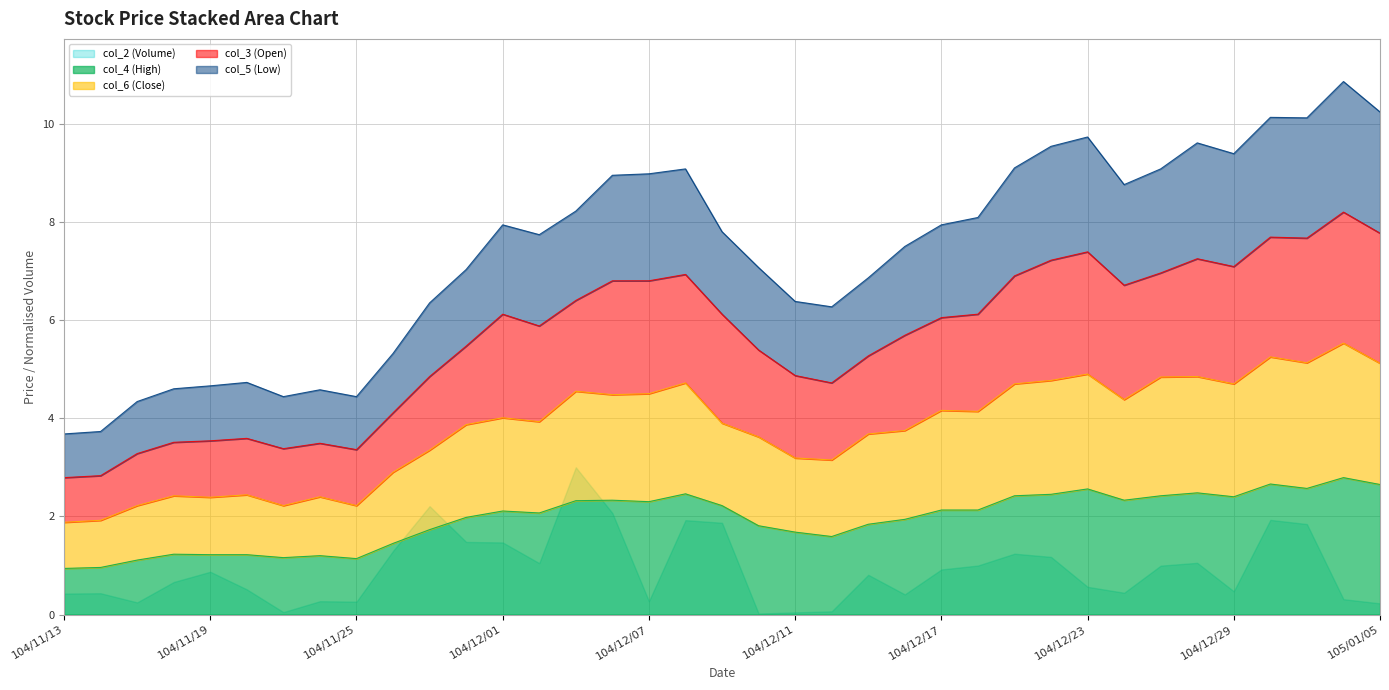

Is it true that col_4 (High) equals 1.7 at 104/12/11?

True